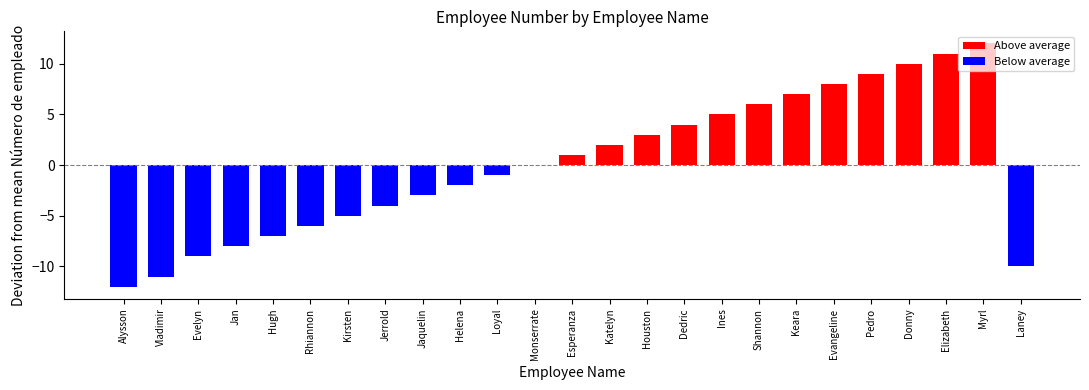

What position from the right is Houston?

11